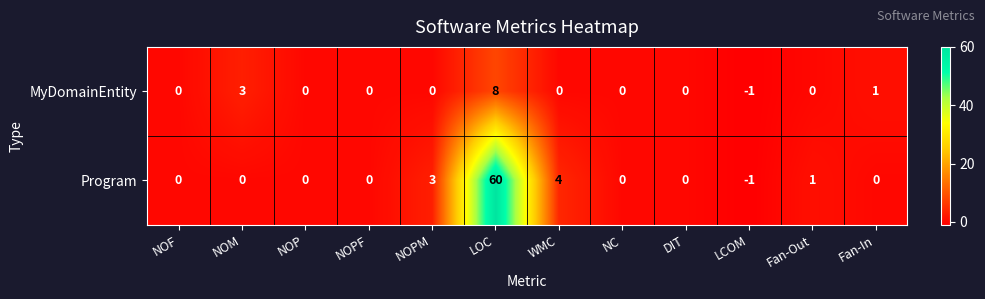

Where is MyDomainEntity nearest to the value 3?

NOM